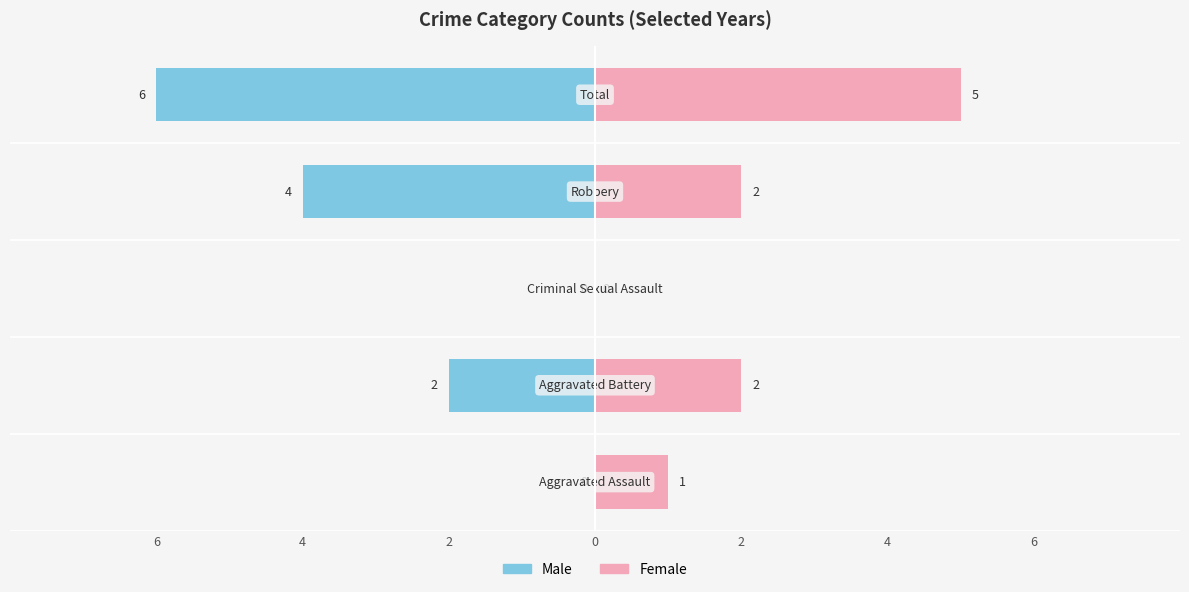

Is it true that Female equals 3 at 0?

False